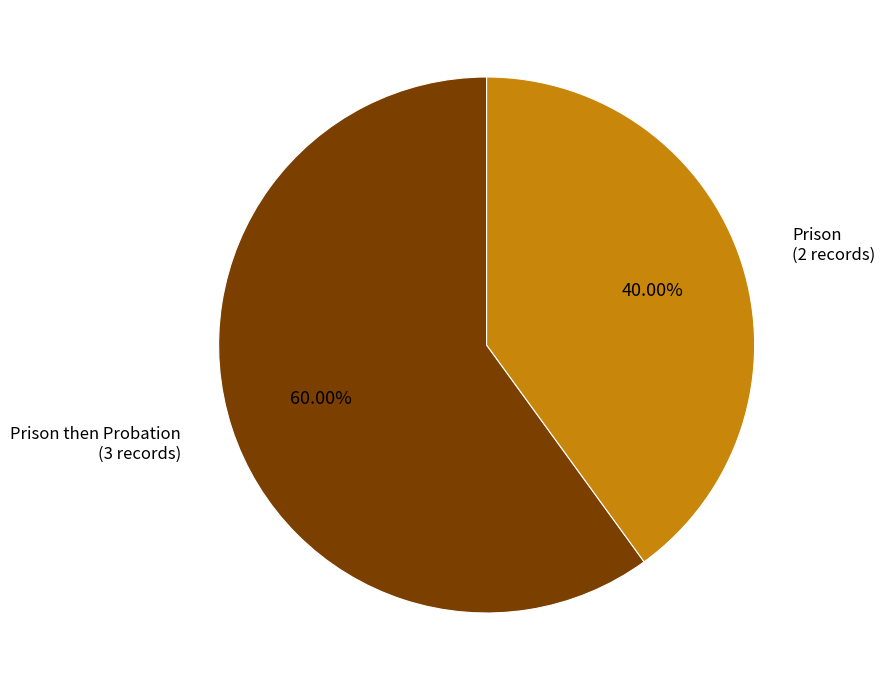

Is there any slice that represents more than half of the pie?

Yes